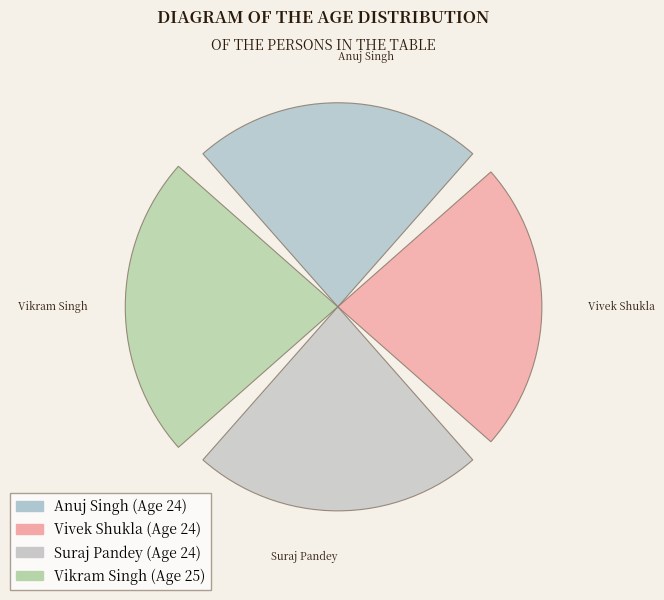

Does 1 account for over 50% of the chart?

No